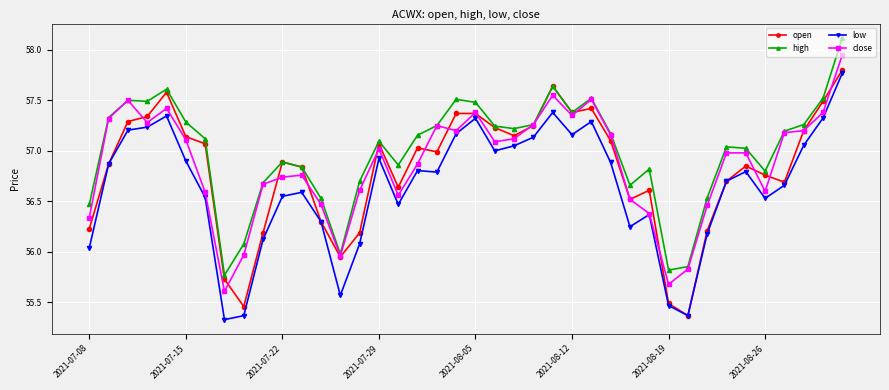

What is the lowest value of the high series?

55.8